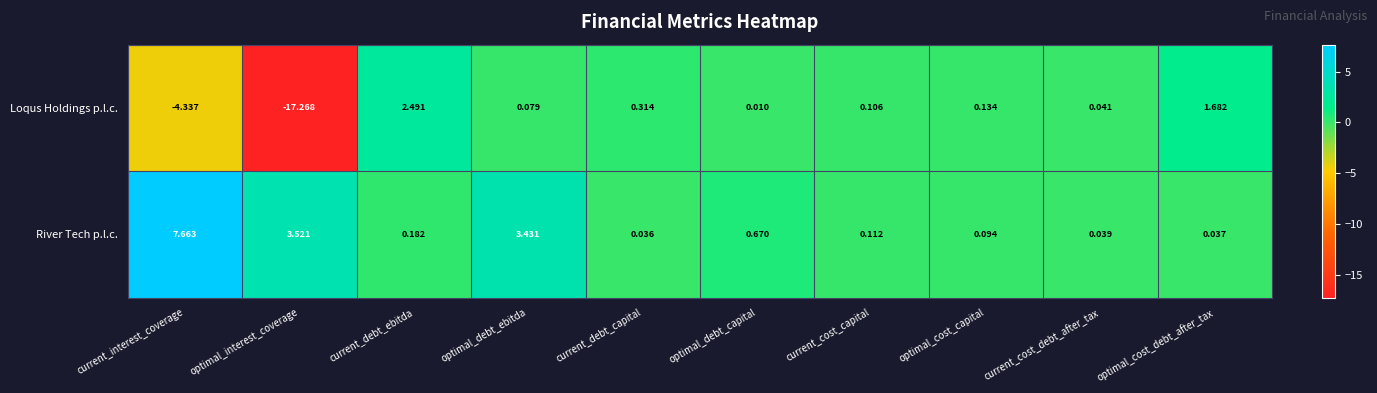

Is the value of Loqus Holdings p.l.c. at optimal_cost_capital greater than the value of River Tech p.l.c. at current_debt_ebitda?

No